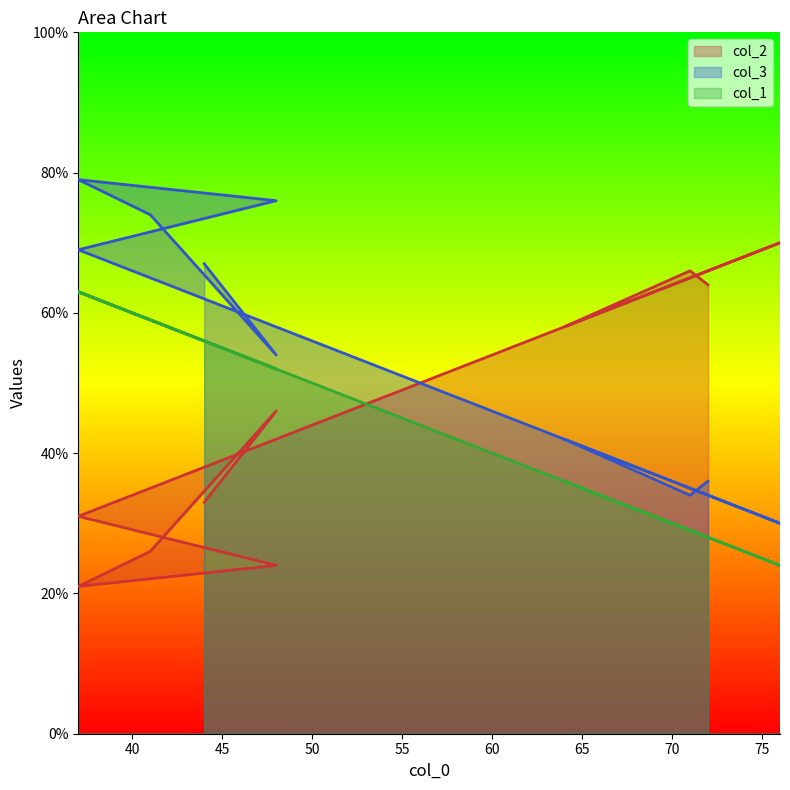

True or false: col_1 has a value of 56 at 64.

False